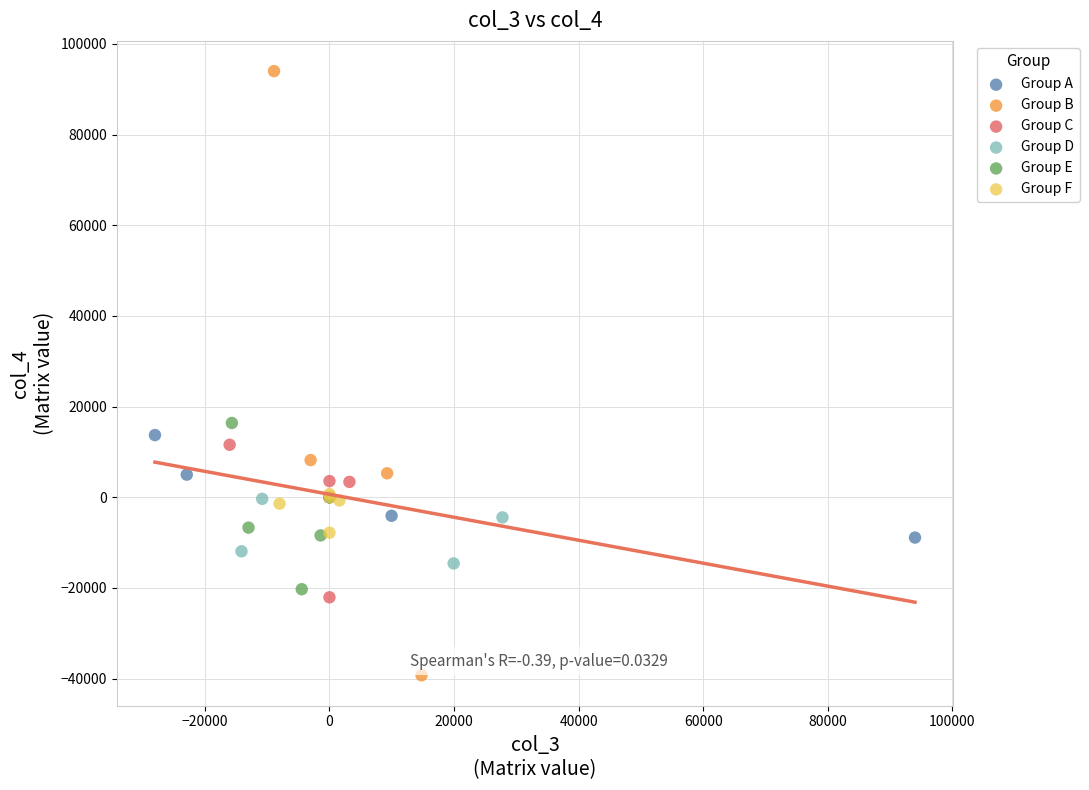

Which series reaches the minimum Y coordinate?

Group B